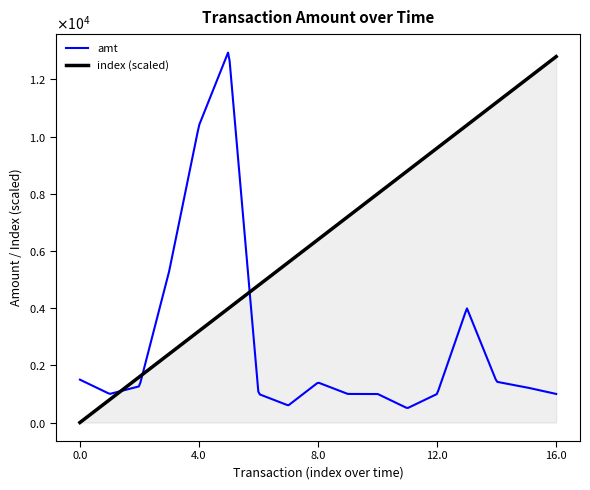

What are all the series names shown in the legend?

amt, index (scaled)